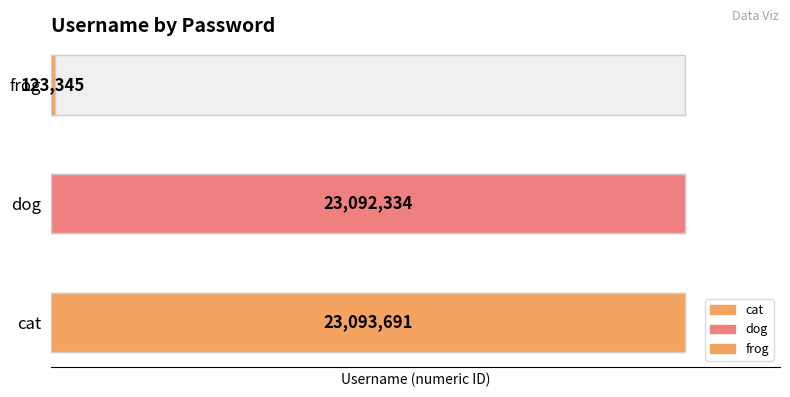

Rank the categories by value from lowest to highest.

frog, dog, cat